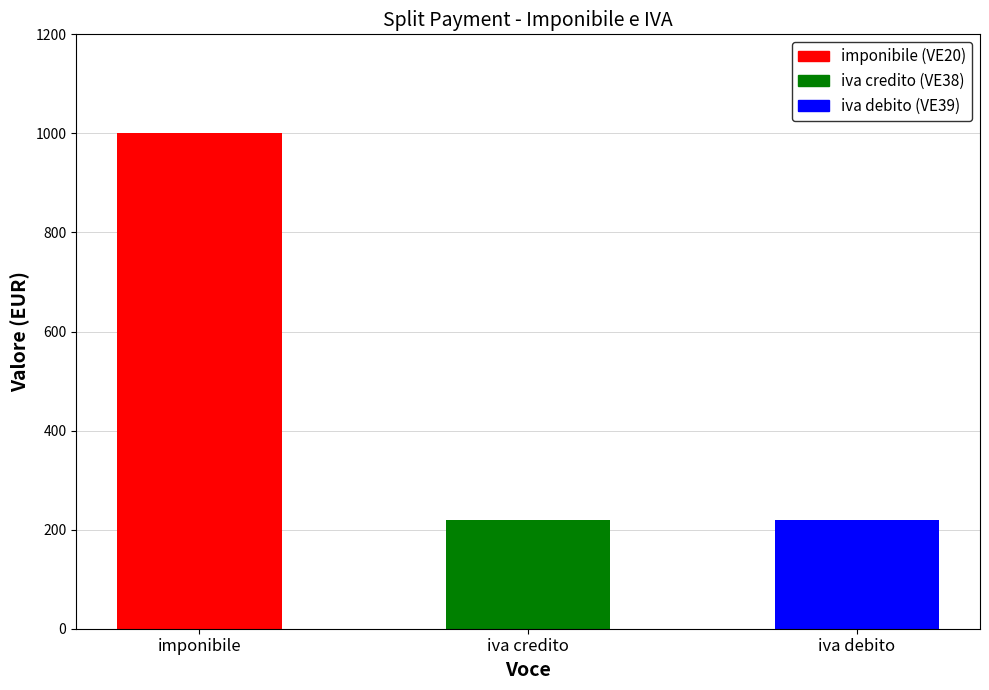

Between iva debito and imponibile, which is larger?

imponibile